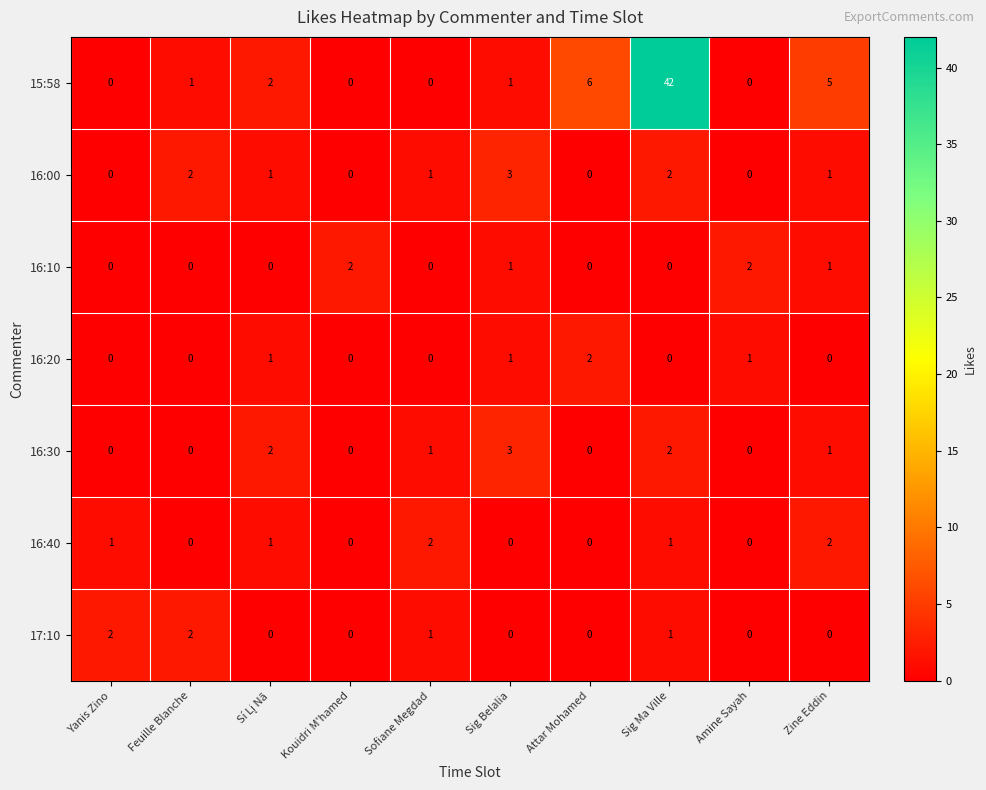

What is the total value across all series at Zine Eddin?

10